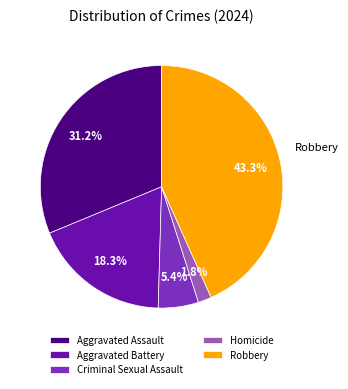

How many segments does this pie chart have?

5